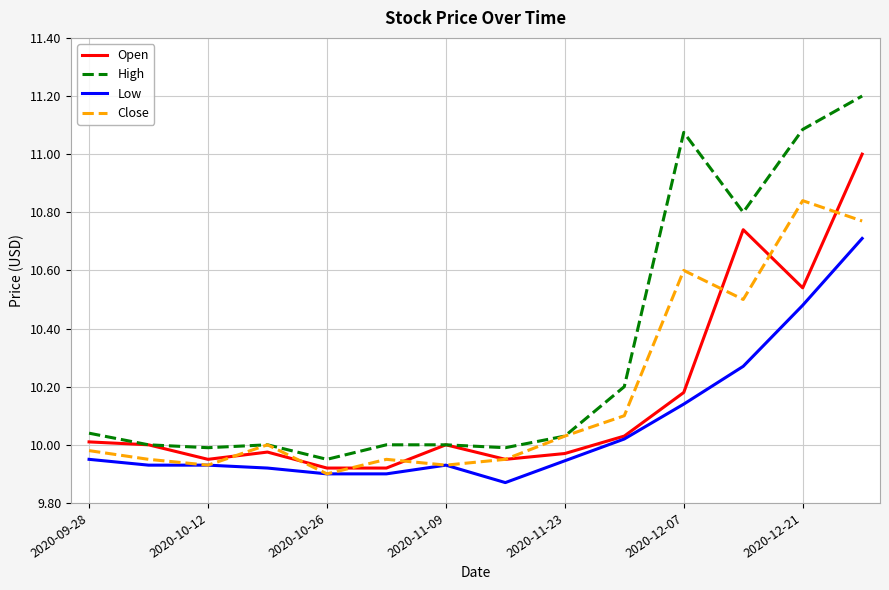

Which series has the widest spread of values?

High